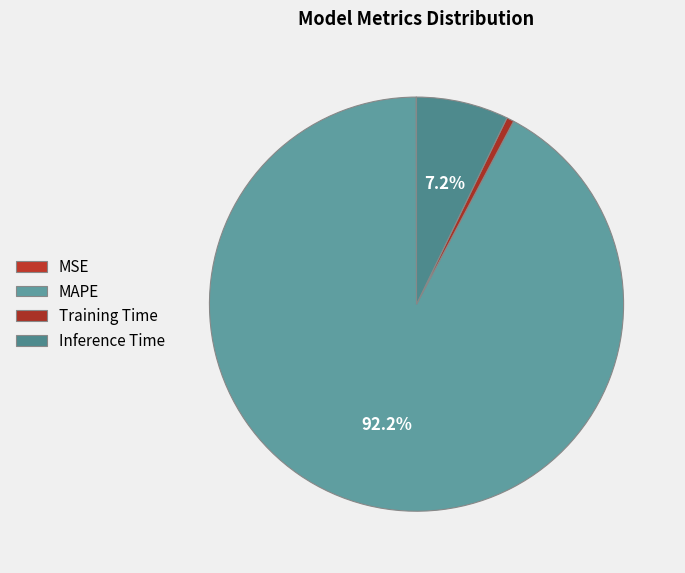

Which slice is the smallest?

MSE